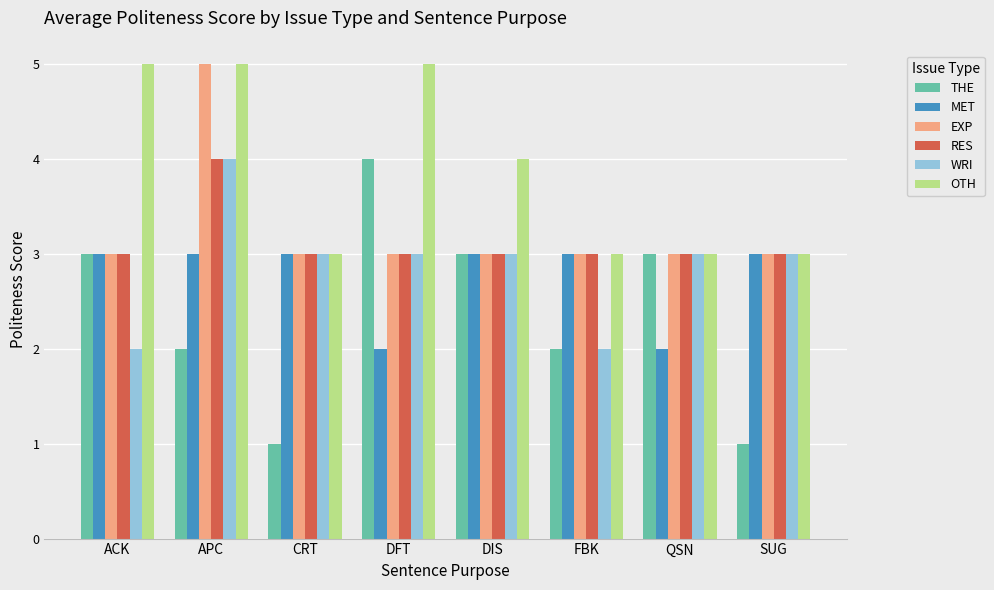

Reading left to right, transcribe all the data shown in this chart.

THE: 3	2	1	4	3	2	3	1
MET: 3	3	3	2	3	3	2	3
EXP: 3	5	3	3	3	3	3	3
RES: 3	4	3	3	3	3	3	3
WRI: 2	4	3	3	3	2	3	3
OTH: 5	5	3	5	4	3	3	3